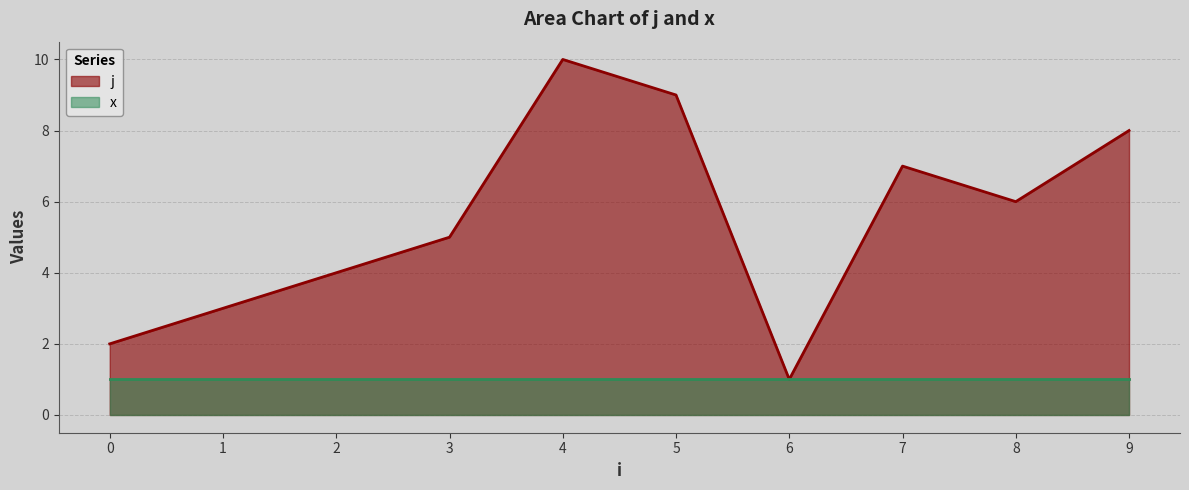

What is the smallest value displayed?

1